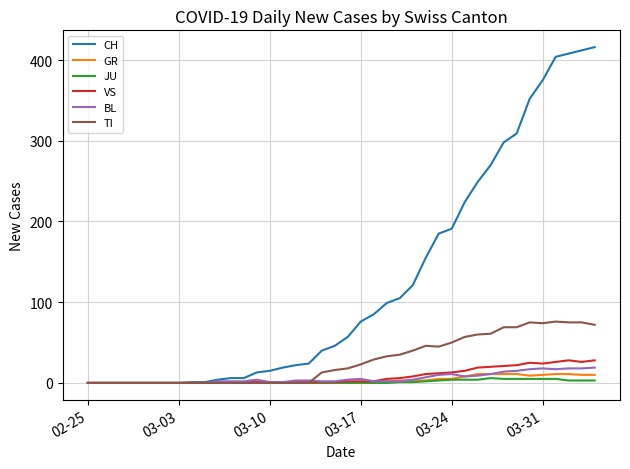

Which series has the largest range (max minus min)?

CH